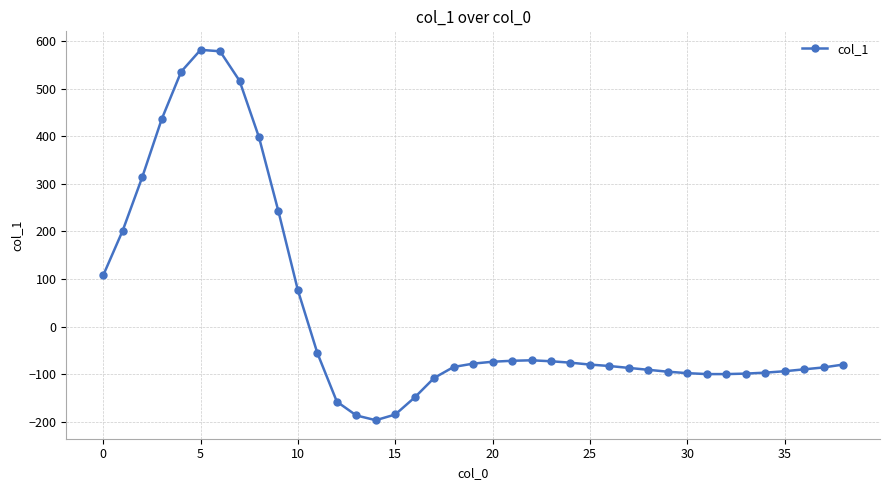

What is the maximum value shown in the chart?

582